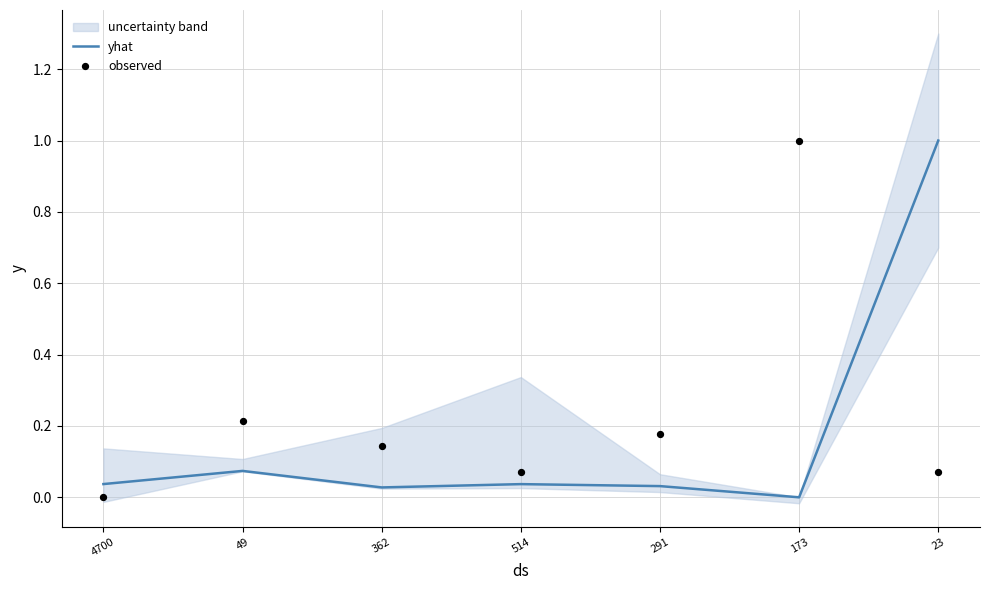

Which series reaches the maximum Y coordinate?

yhat